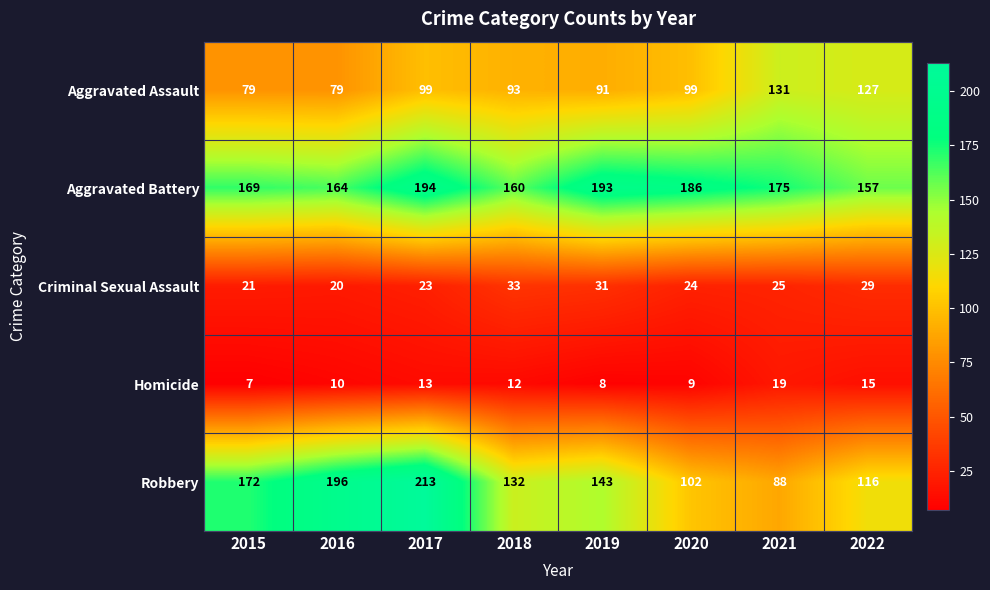

What is the average value of the Aggravated Assault series?

100